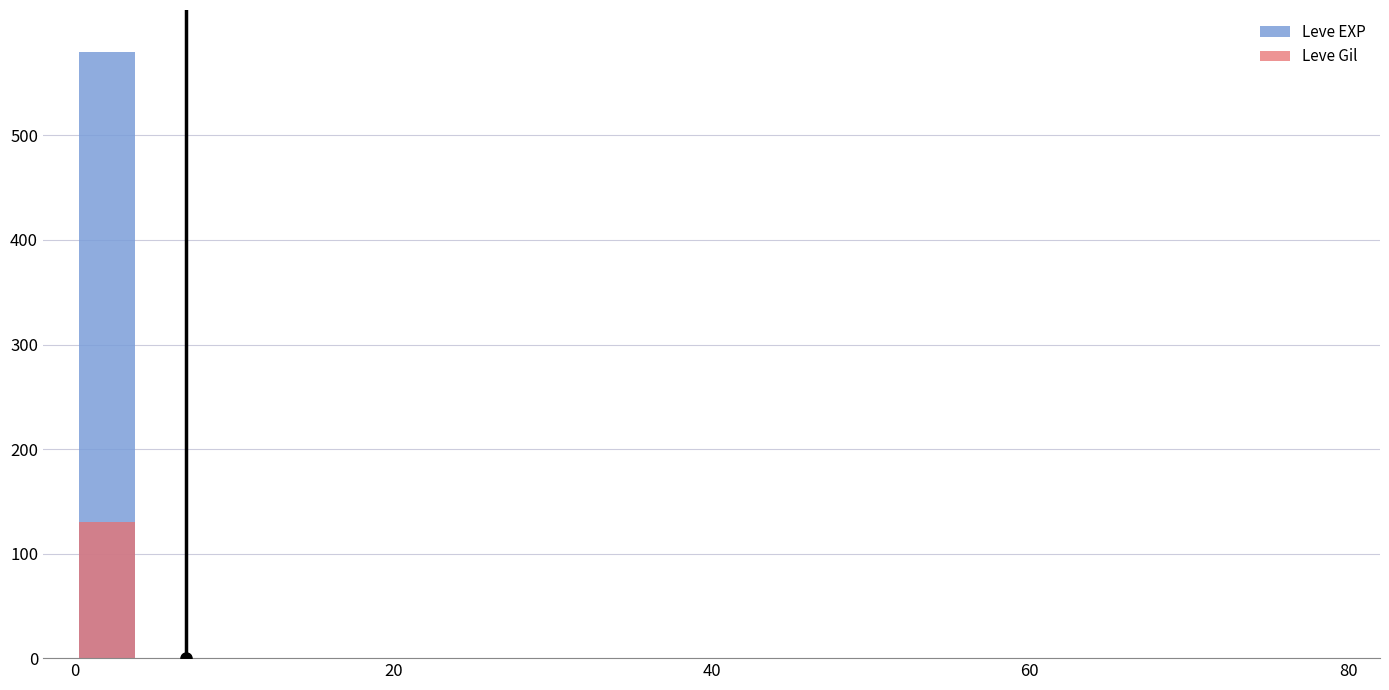

What is the greatest value displayed?

580